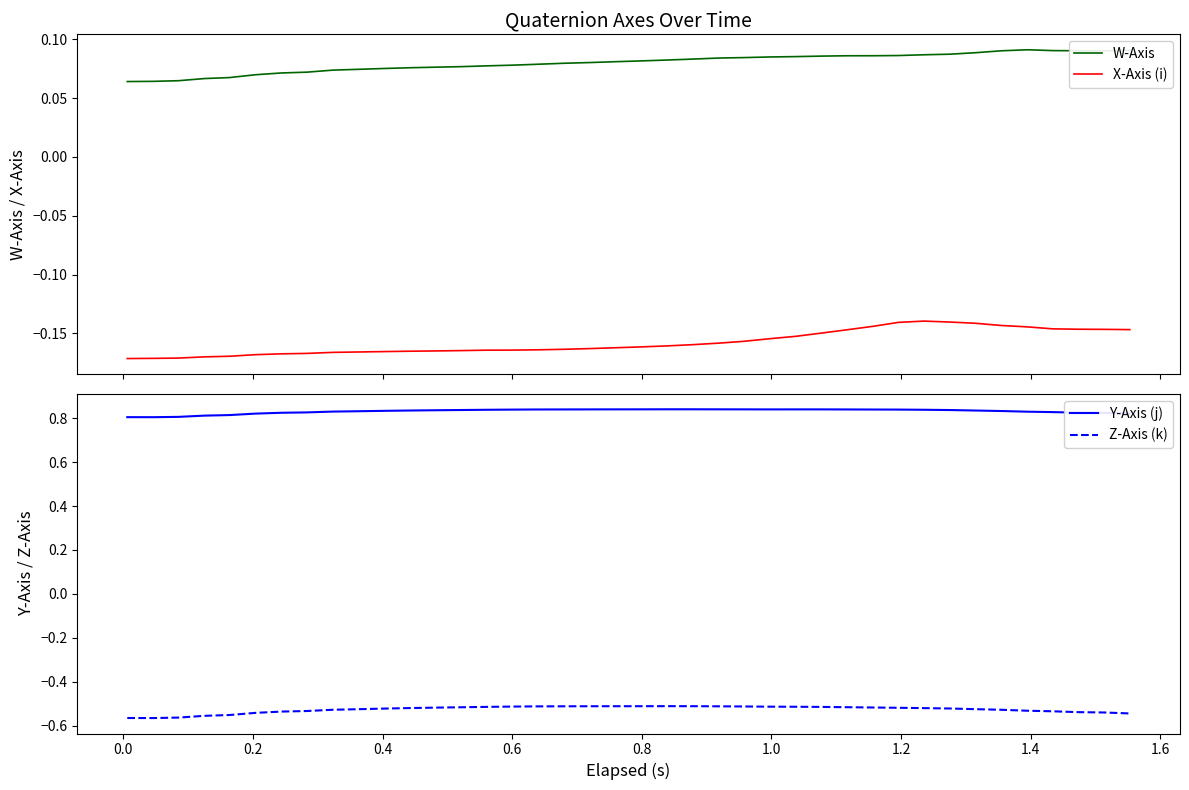

True or false: X-Axis (i) and W-Axis intersect in this chart.

False